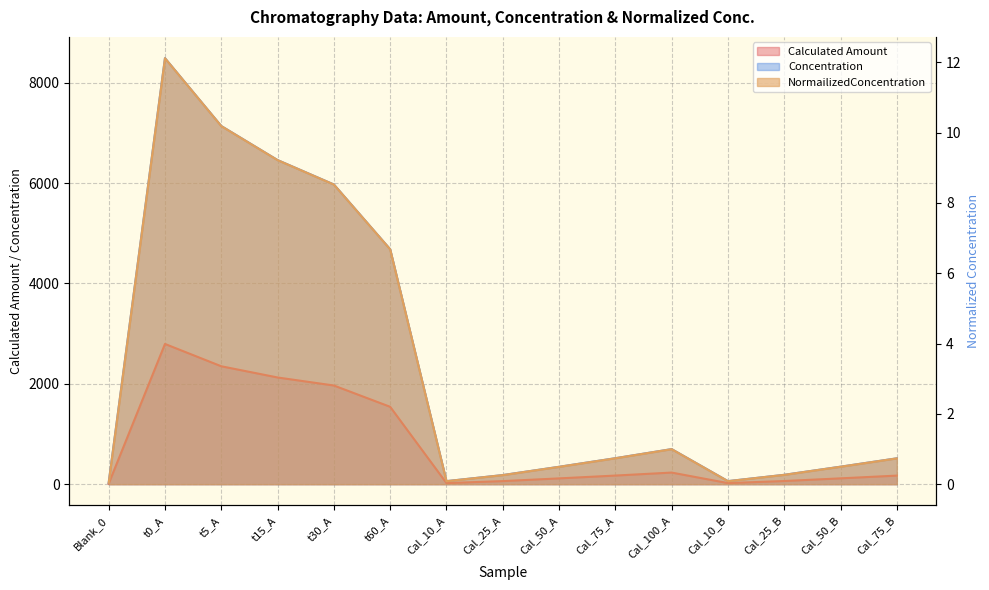

Does the chart display data point markers on the line(s)?

No